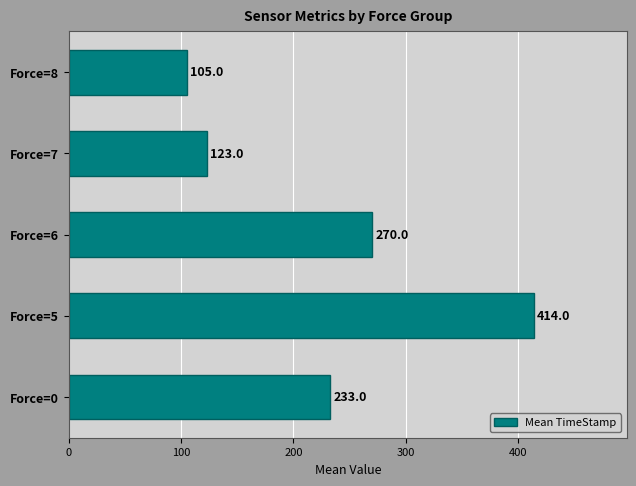

At which category does the chart reach its peak across all series?

Force=5